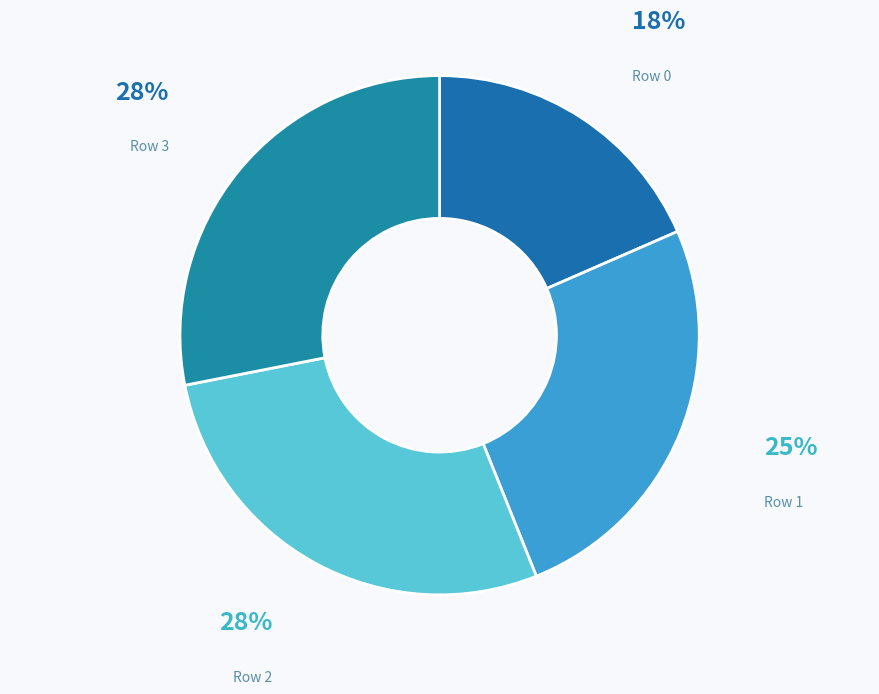

To the nearest percent, what is the difference between the Row 1 and Row 2 slice percentages?

3%